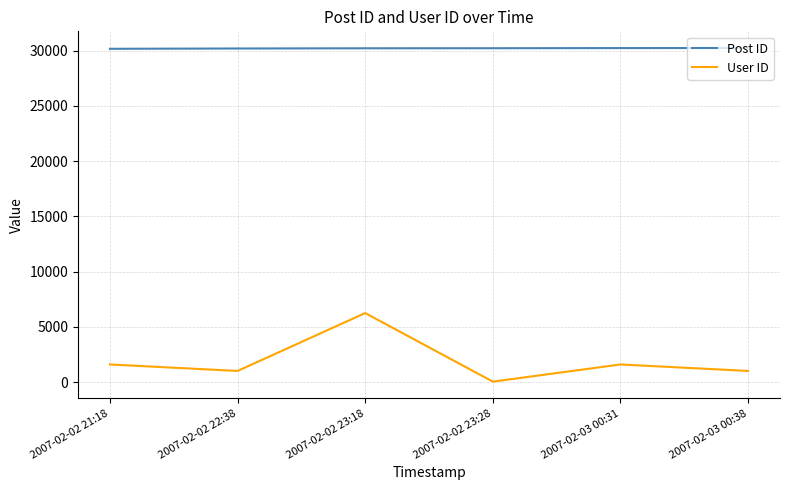

Between 2007-02-02 22:38 and 2007-02-02 23:18, which series saw the biggest shift?

User ID